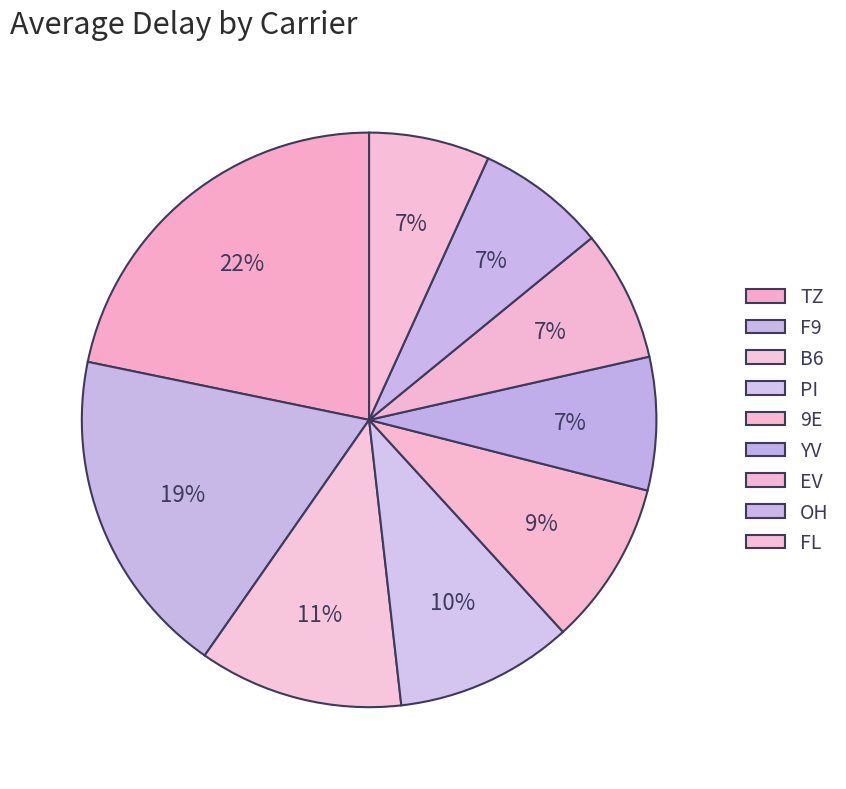

Rank the categories by value from highest to lowest.

TZ, F9, B6, PI, 9E, YV, EV, OH, FL